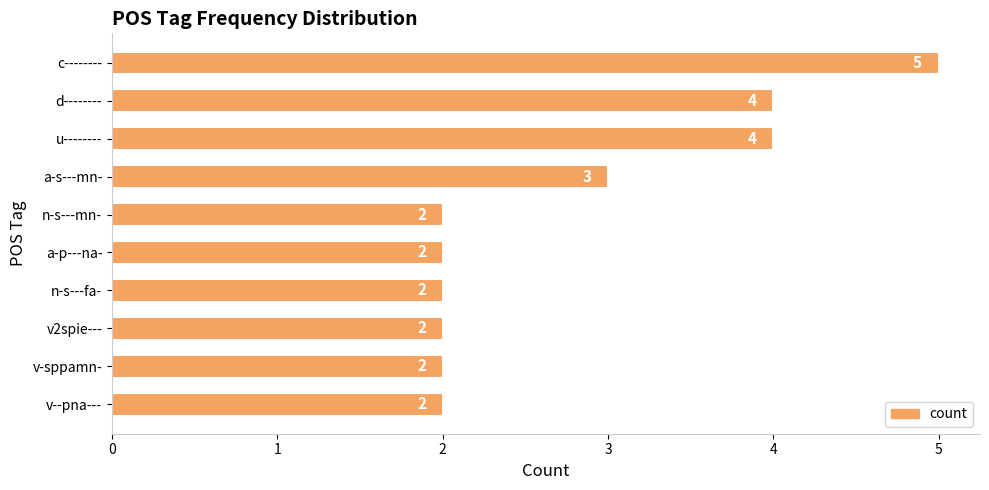

Which has a higher value, a-p---na- or c--------?

c--------